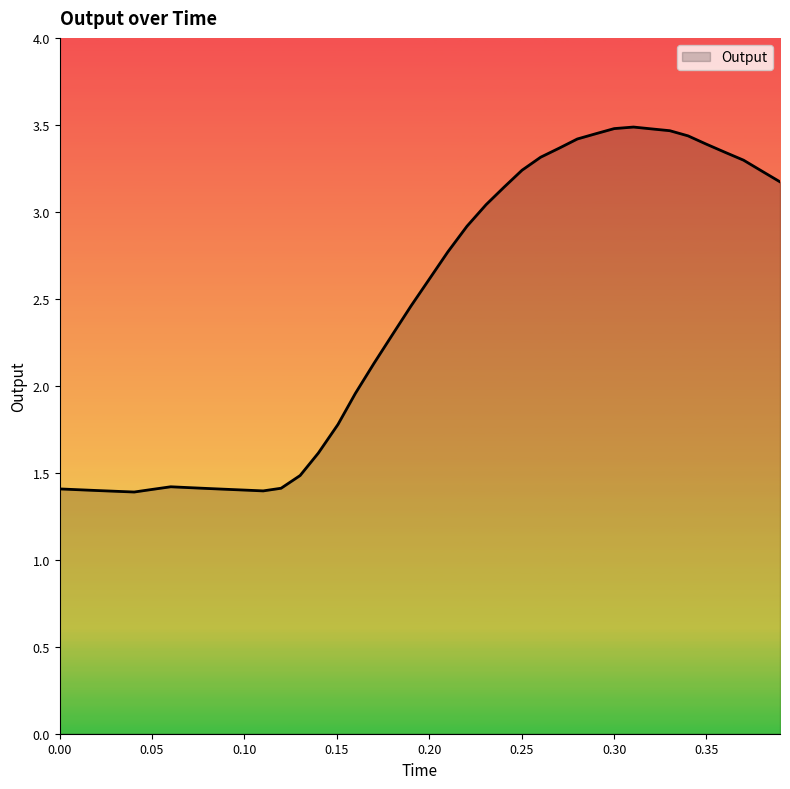

What is the difference between the maximum and minimum values?

2.1